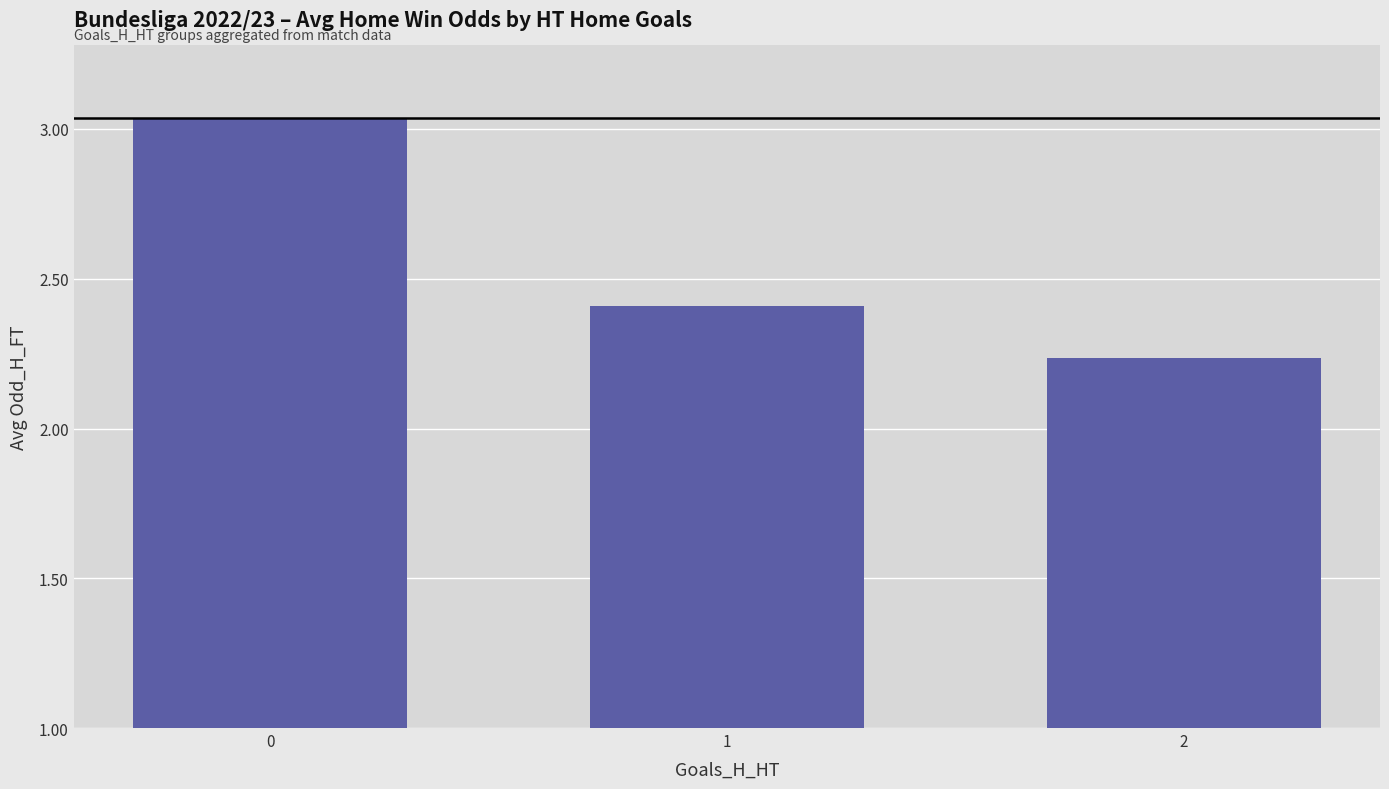

Between 1 and 2, which is larger?

1